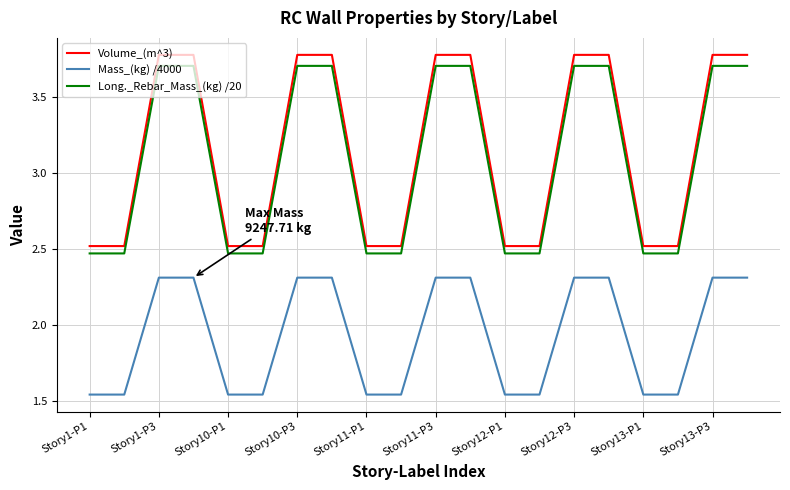

What is the maximum value for Volume_(m^3)?

3.8